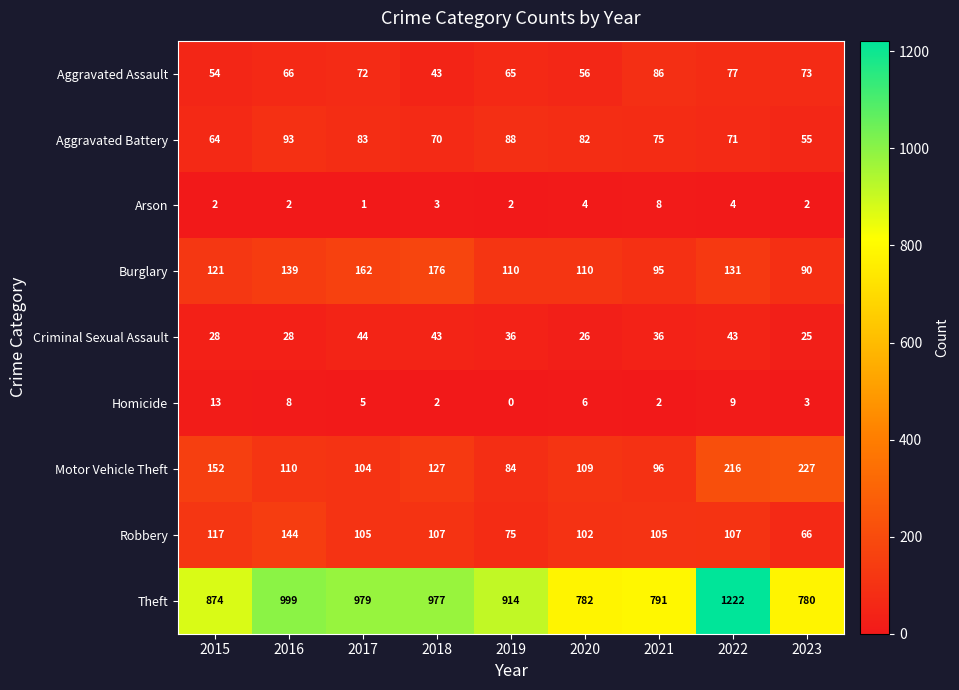

What is the average value of the Robbery series?

103